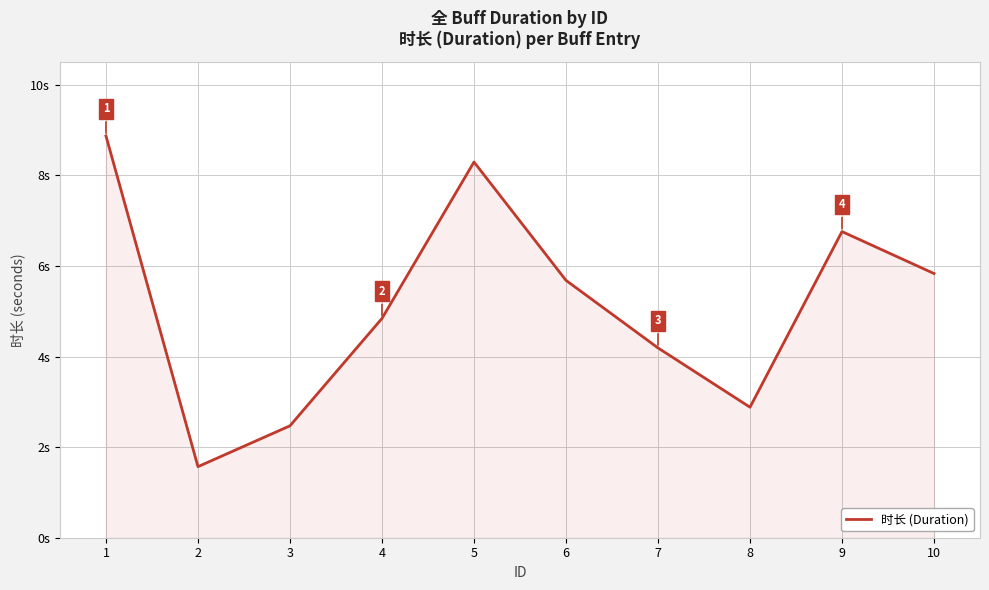

Does the chart have visible grid lines?

Yes